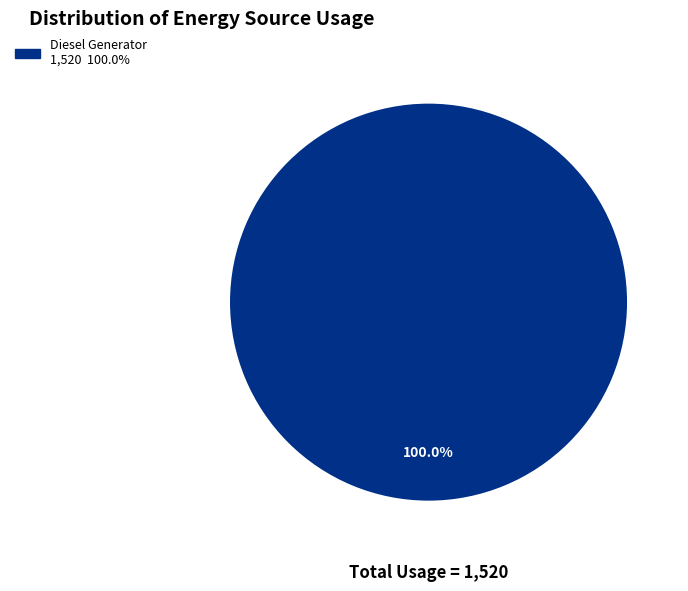

Is there a majority slice in this chart?

Yes